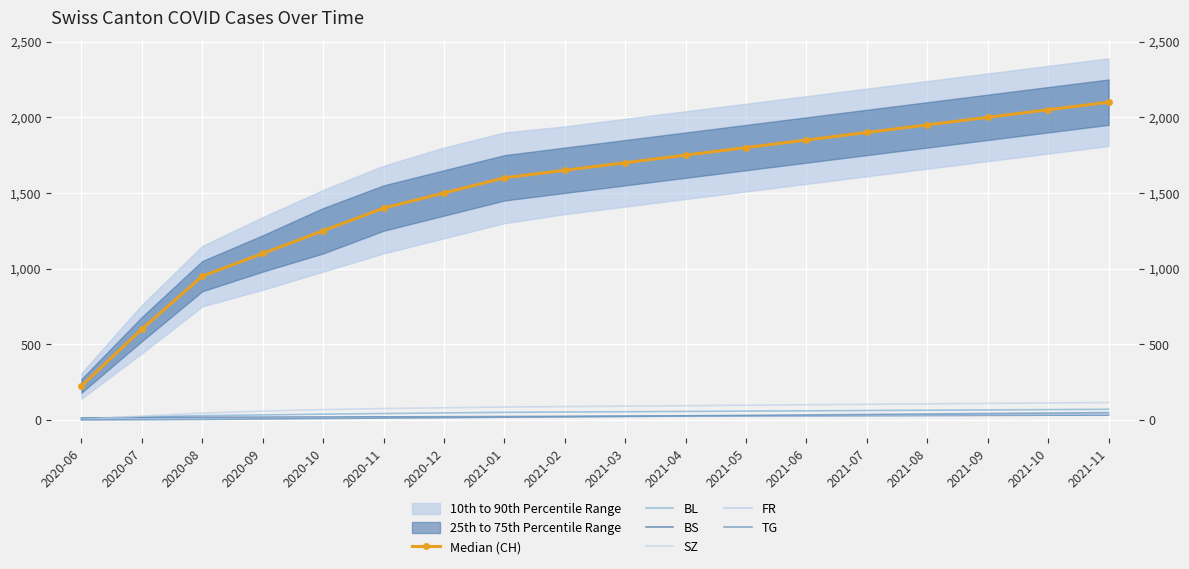

How many data points does each series have?

18